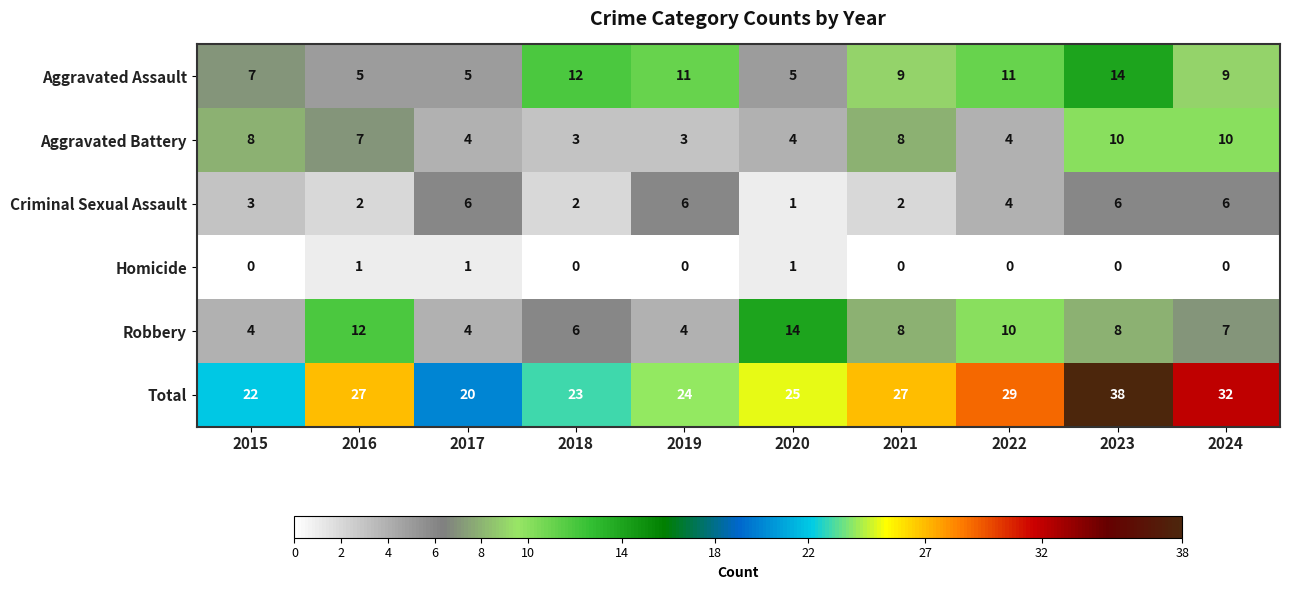

What is the sum of all Aggravated Assault values?

88